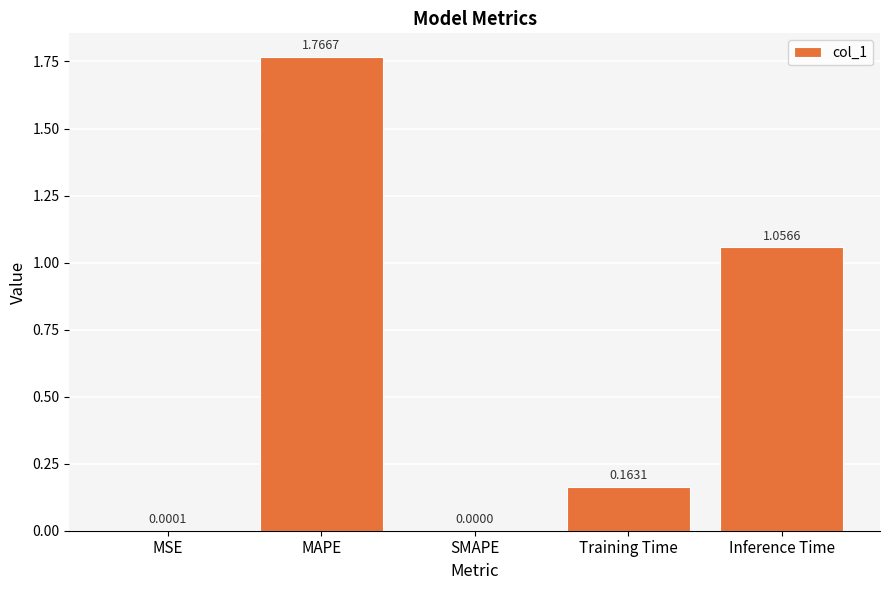

Approximately how many times larger is the value at Inference Time compared to MAPE?

0.6